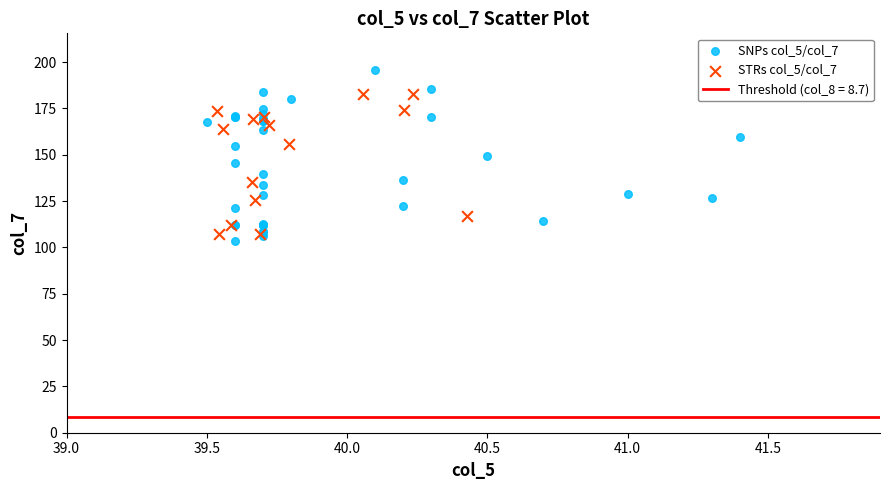

Which series reaches the maximum Y coordinate?

SNPs col_5/col_7